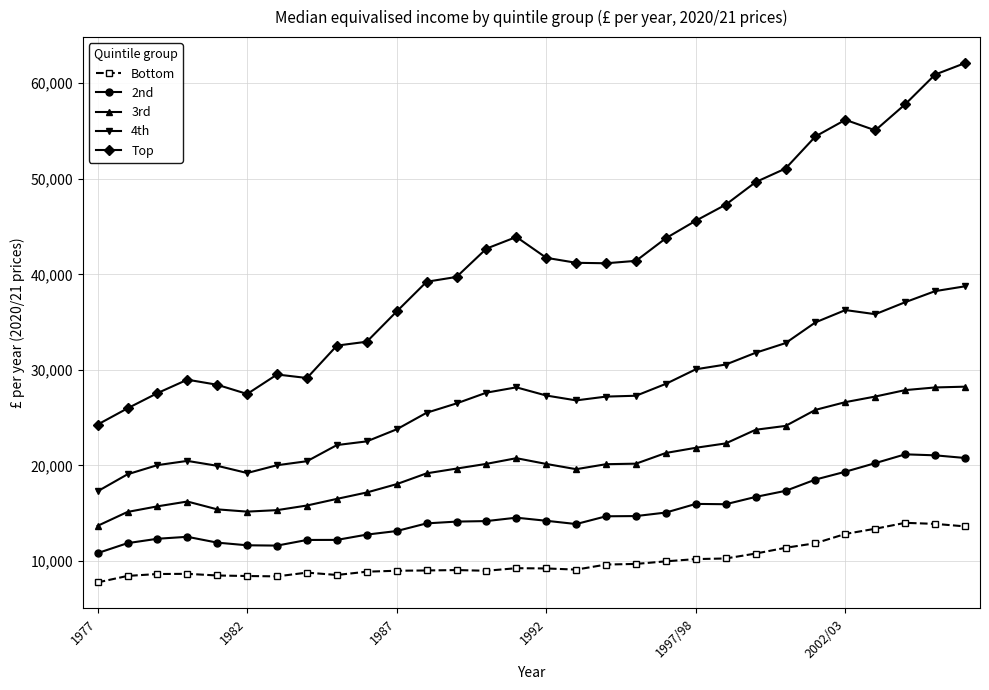

What is the value of the Bottom point at the 25th from the left?

11863